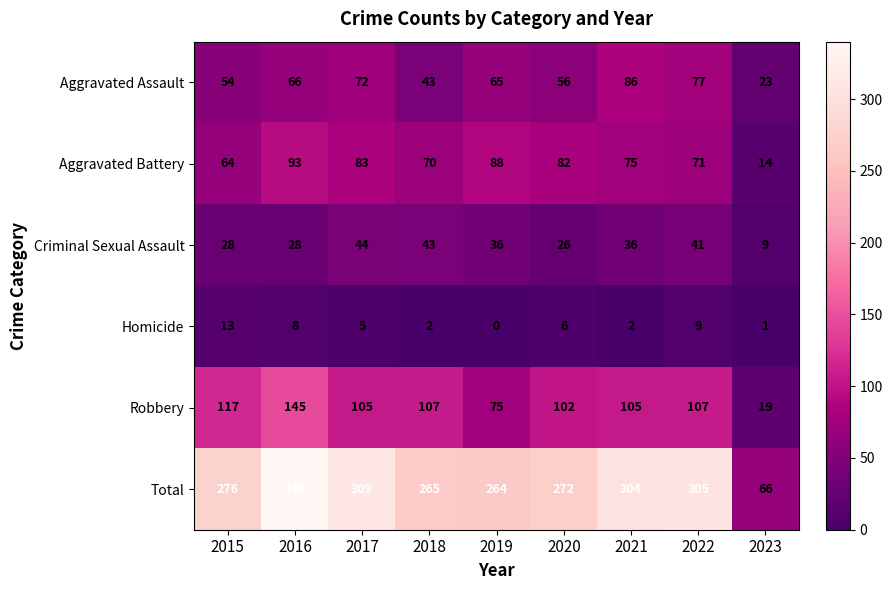

At which category is the sum across all series the highest?

2016